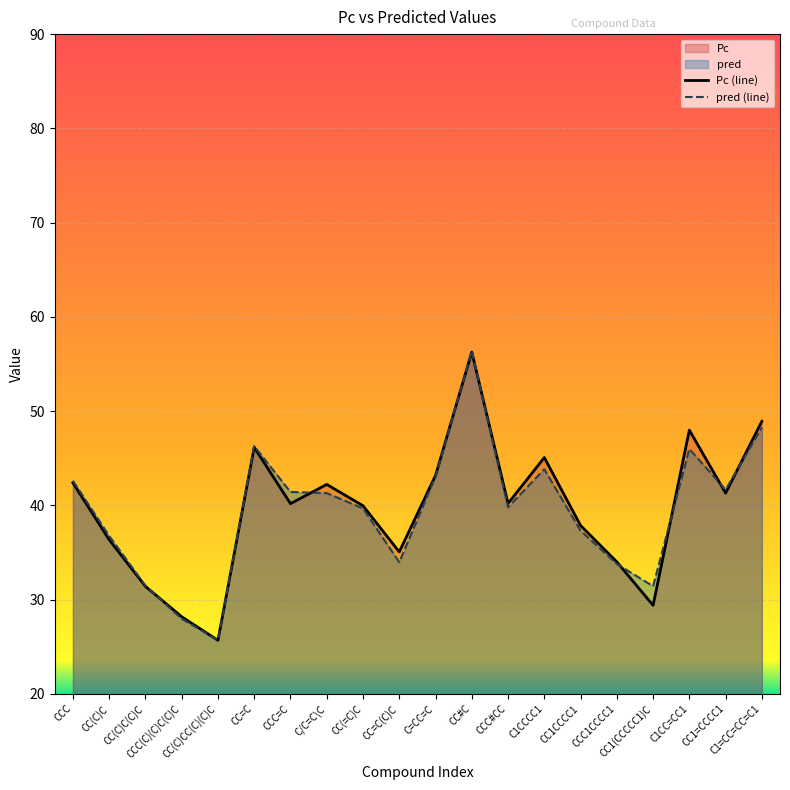

At C/C=C\C, list the series in order from largest to smallest.

Pc (line), pred (line)